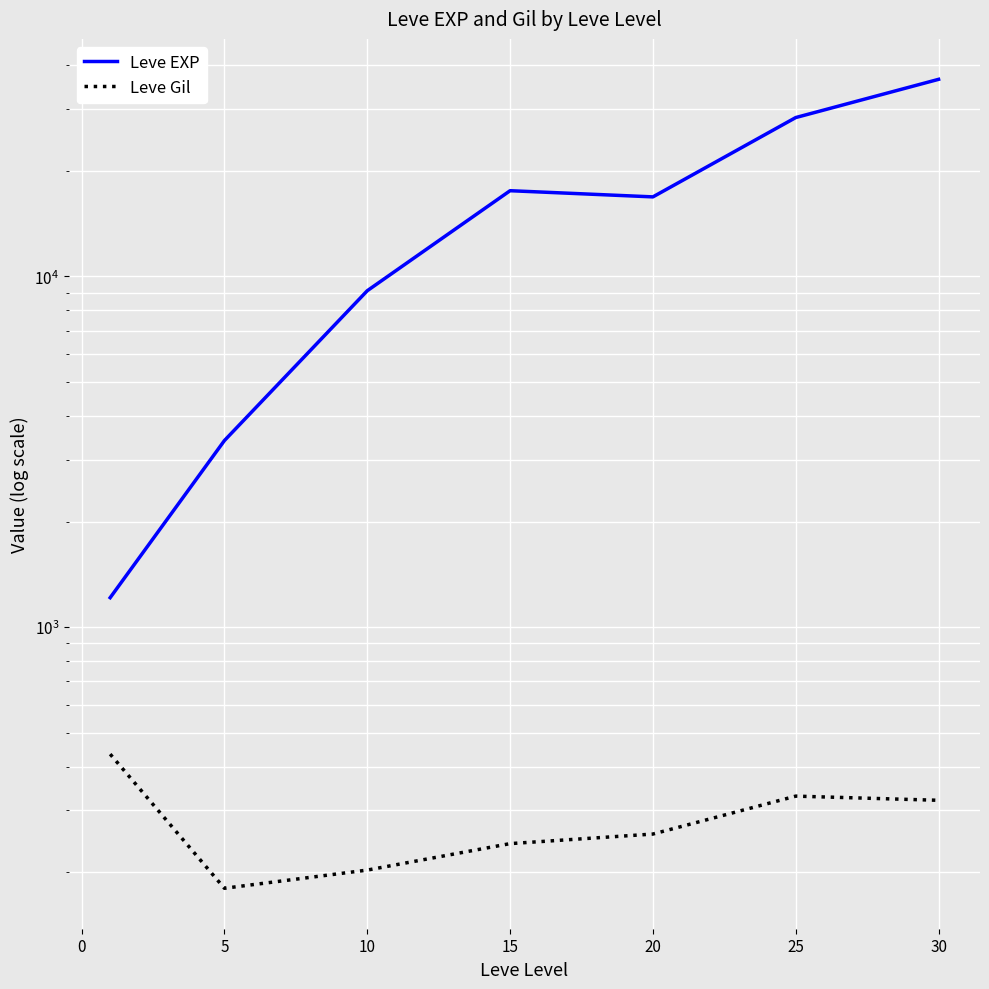

What is the difference between the maximum and minimum values in the Leve Gil series?

254.3